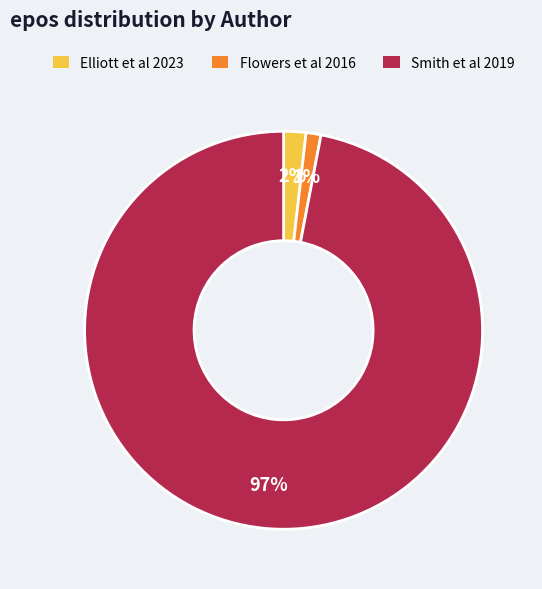

Is there a majority slice in this chart?

Yes